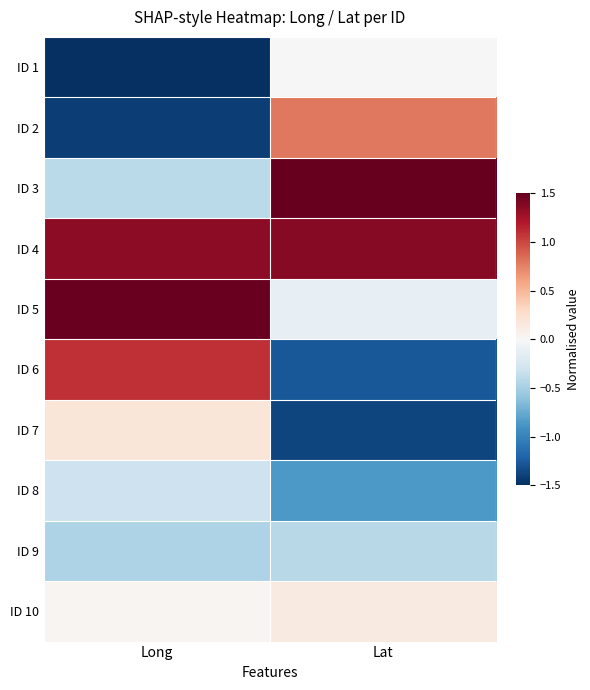

Rank the series at Lat from lowest to highest value.

ID 7, ID 6, ID 8, ID 9, ID 5, ID 1, ID 10, ID 2, ID 4, ID 3